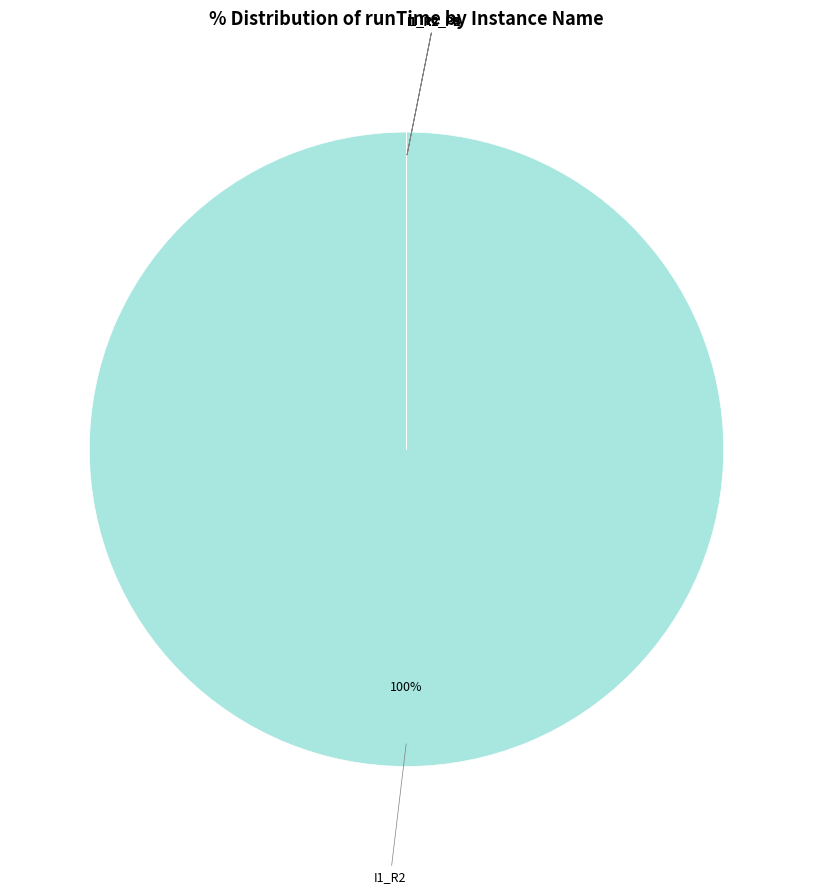

Which category has the smallest portion of the pie?

I1_R2_P6